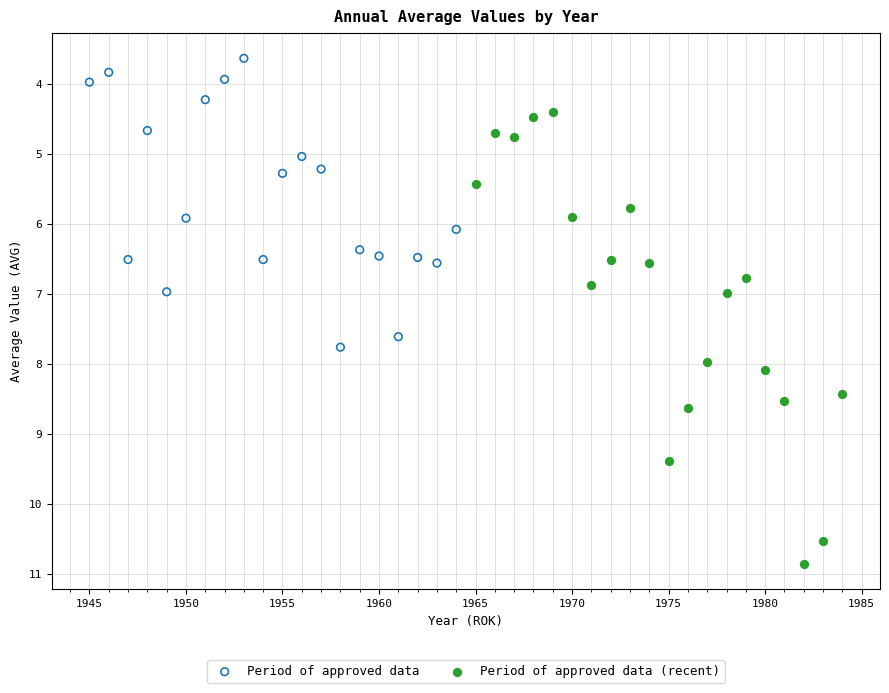

Which series contains the highest Y value?

Period of approved data (recent)